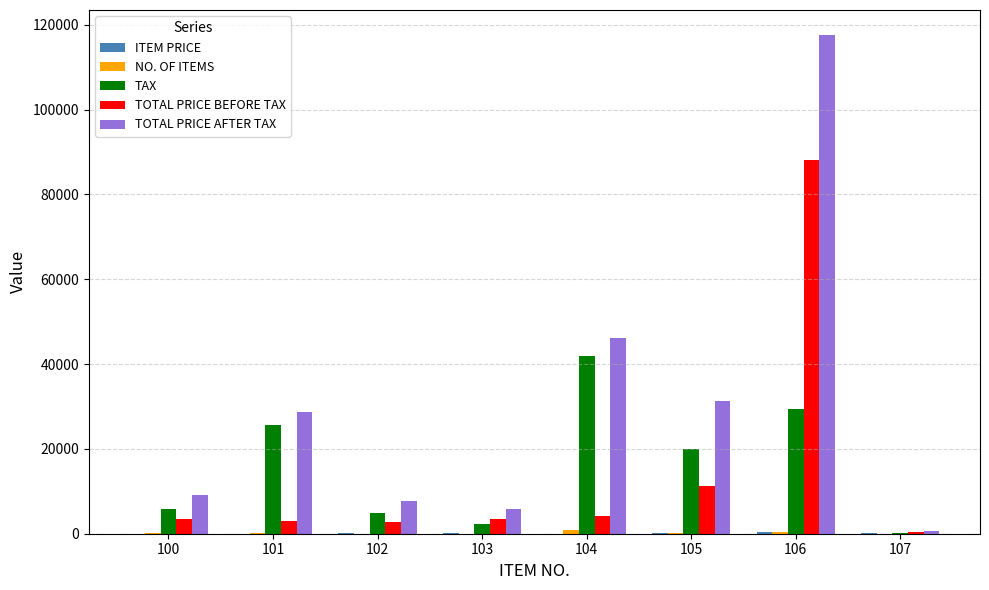

Which label corresponds to the largest value in the chart?

106